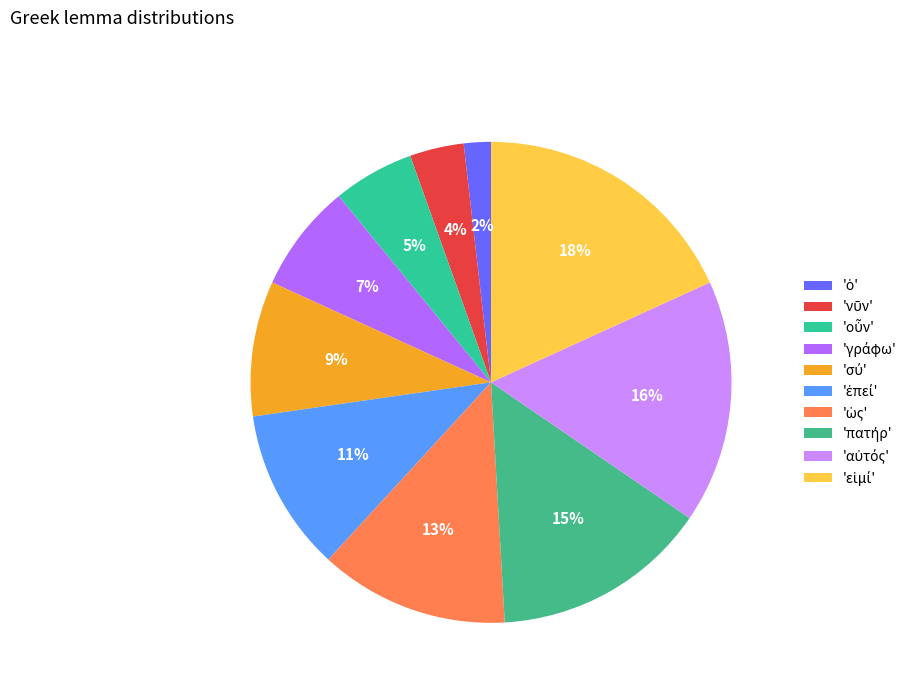

Count the number of slices in the pie.

10